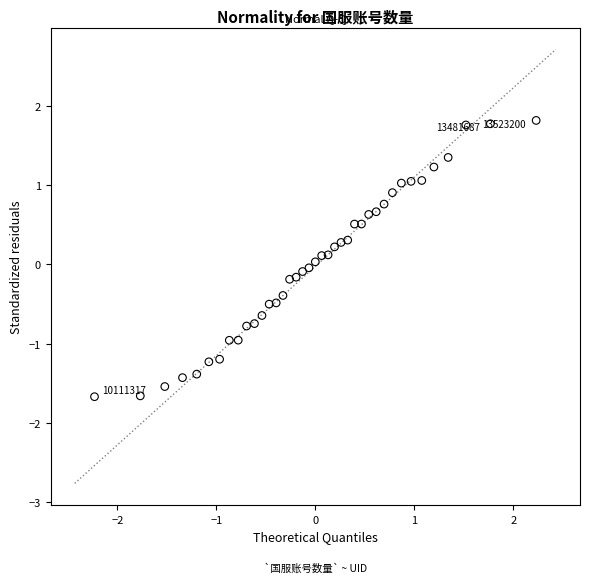

What is the range of X values (max minus min)?

4.5